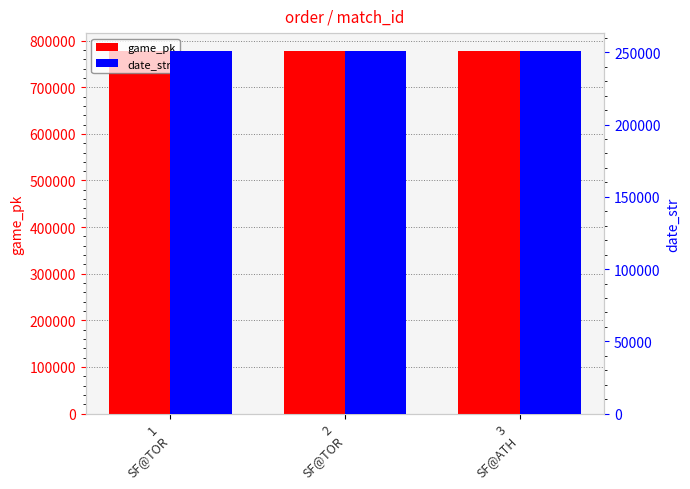

What is the sum of the date_str values at 3
SF@ATH and 2
SF@TOR?

501424